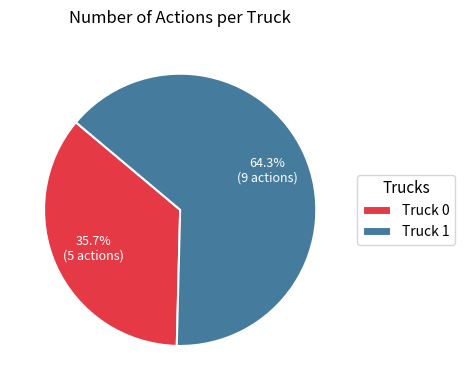

Rank the categories by value from lowest to highest.

Truck 0, Truck 1